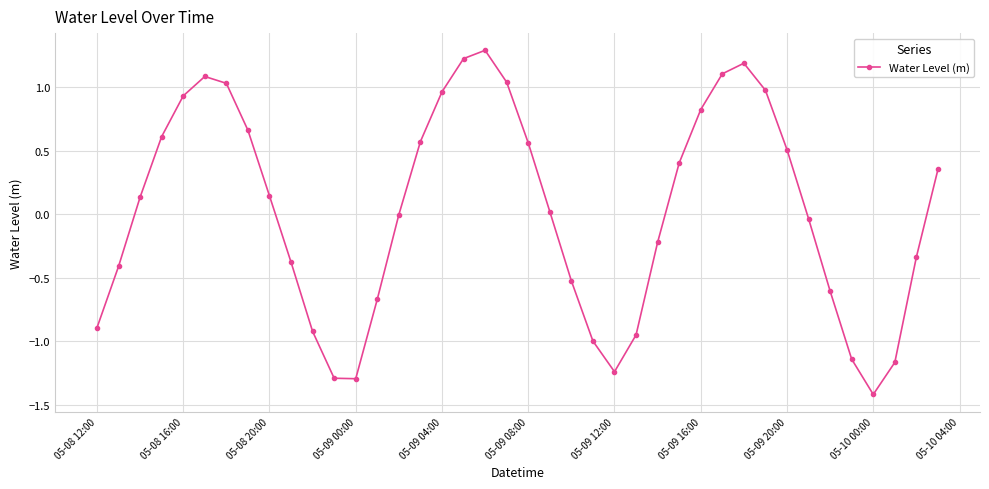

How many points are lower than both their immediate neighbors (excluding endpoints)?

3